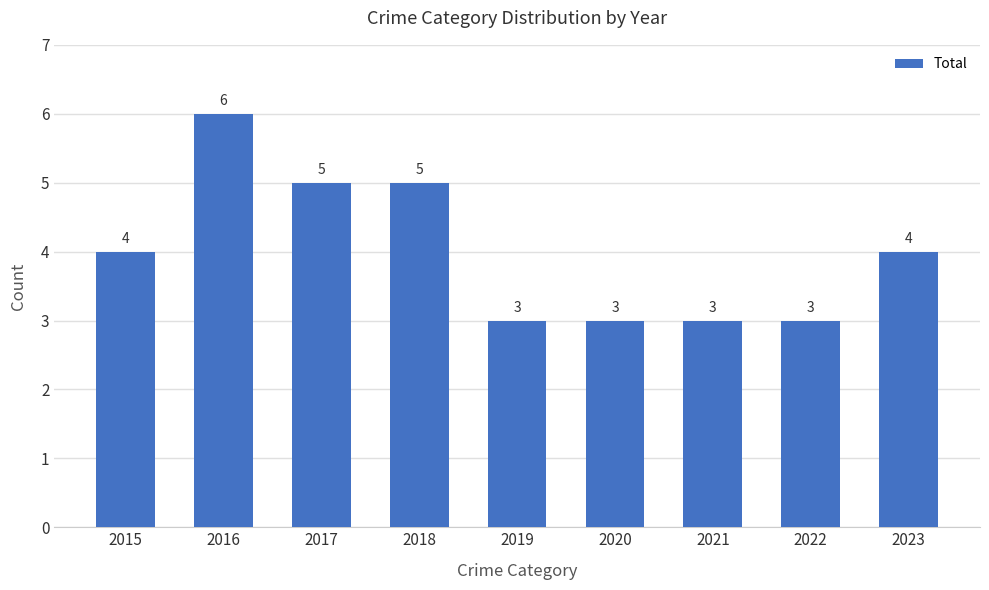

True or false: the data shows 3 at 2022.

True